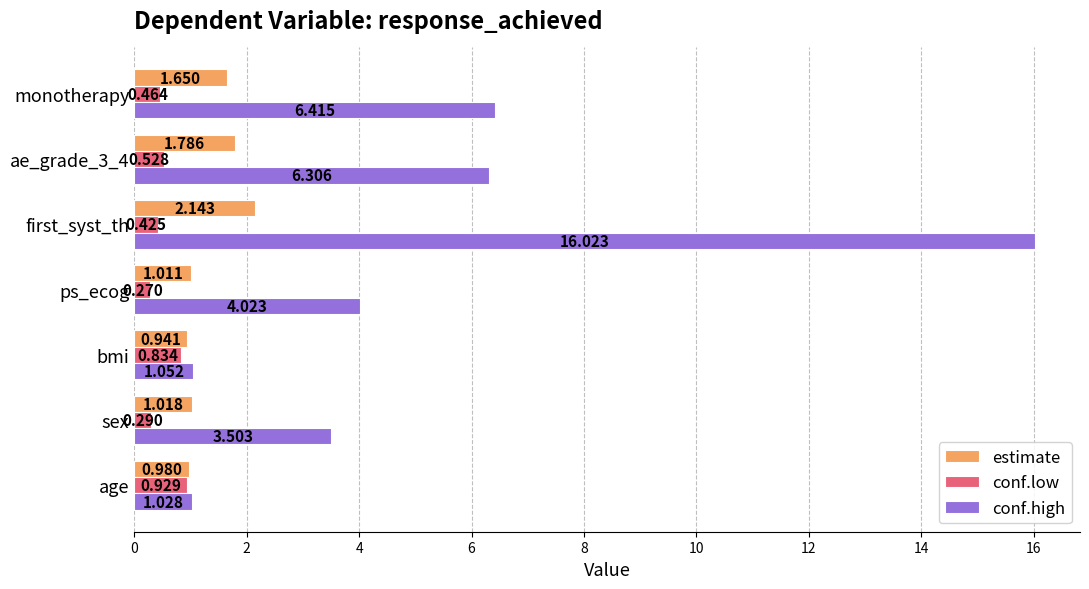

Between ps_ecog and first_syst_th, which series saw the biggest shift?

conf.high